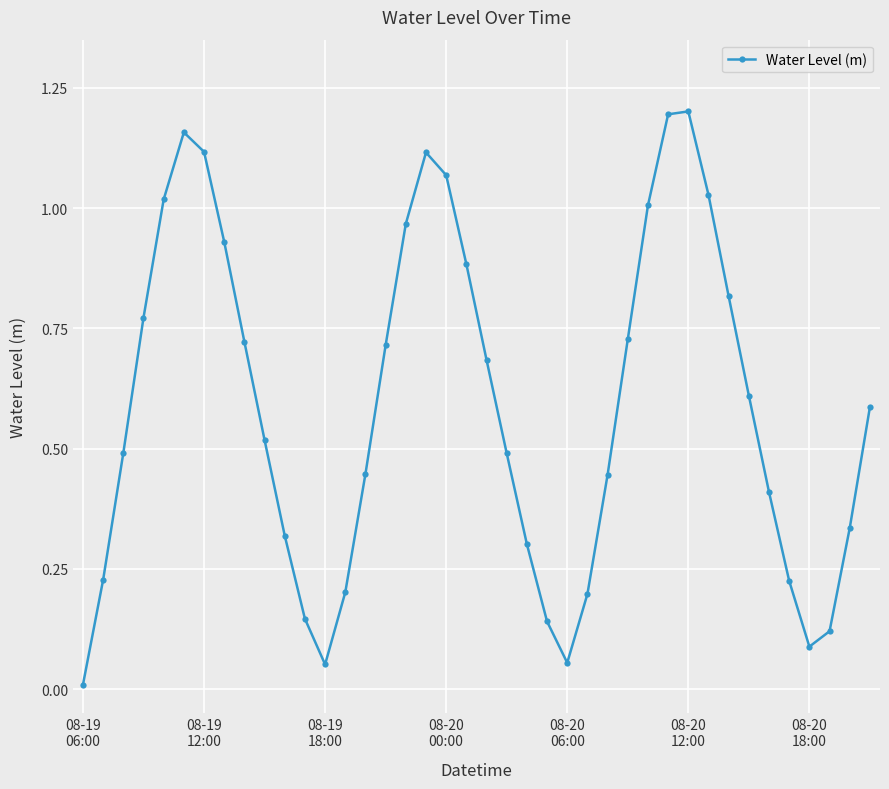

What is the average value?

0.6